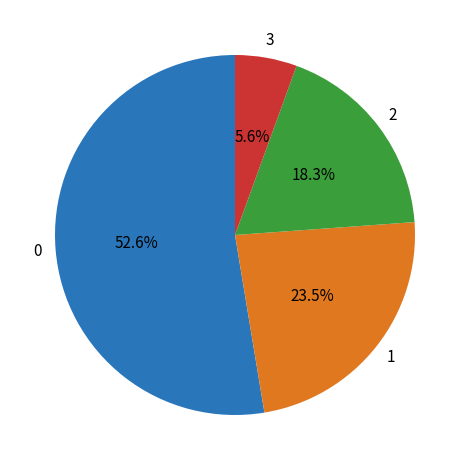

Is there a majority slice in this chart?

Yes